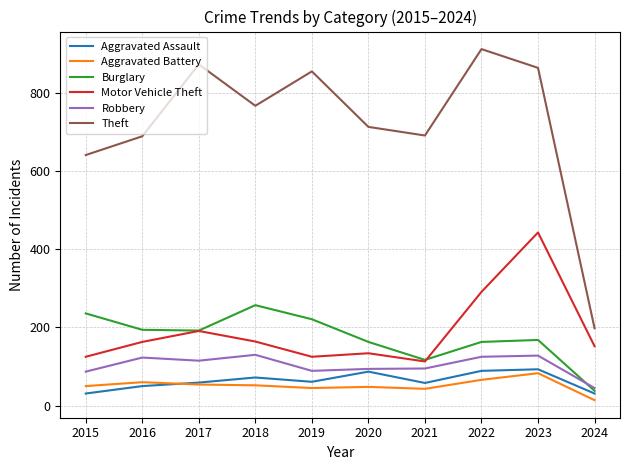

True or false: Burglary has a value of 236 at 2015.

True